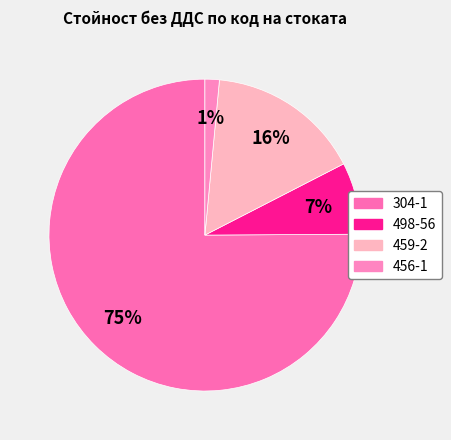

To the nearest percent, what is the combined percentage of 456-1 and 459-2?

17%